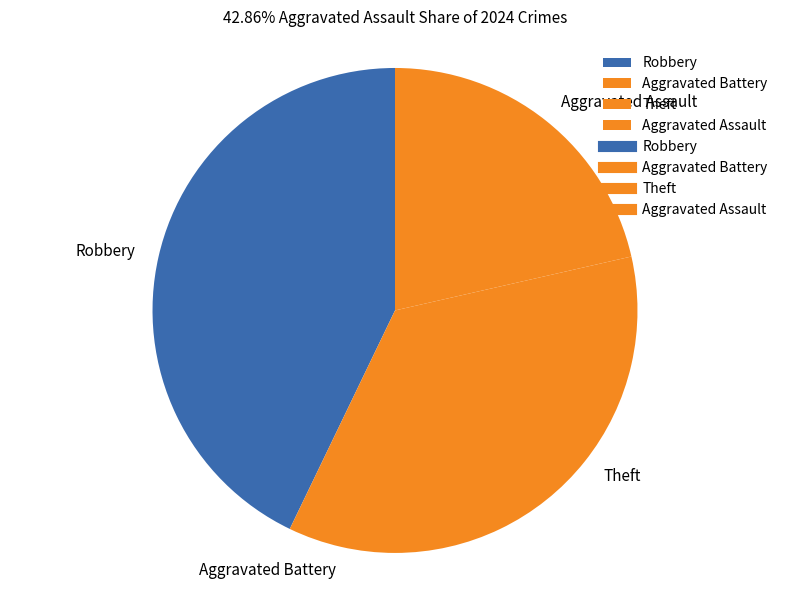

Is the sum of Aggravated Battery and Theft greater than half?

No